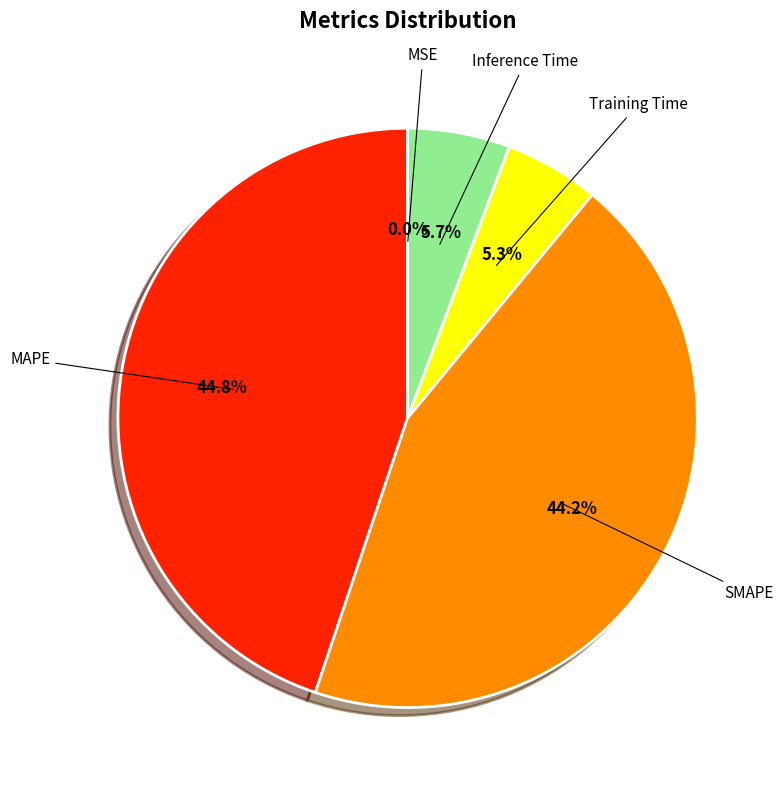

Does any single category account for the majority?

No